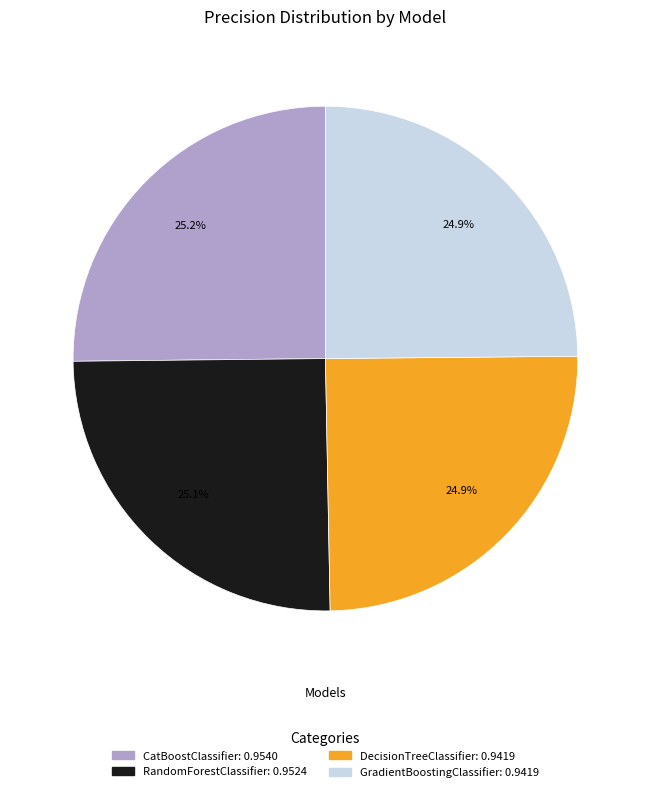

Does GradientBoostingClassifier account for over 50% of the chart?

No